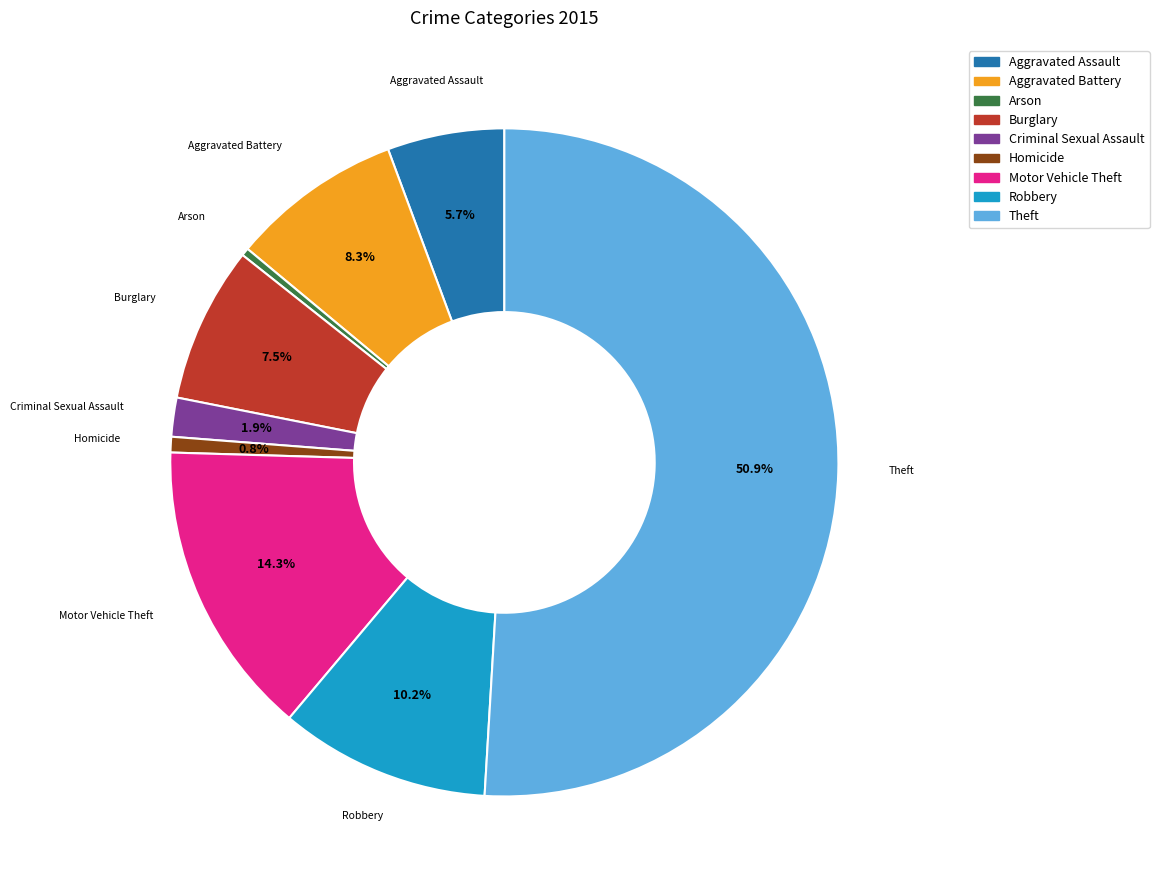

True or false: Theft accounts for 59% of the total.

False